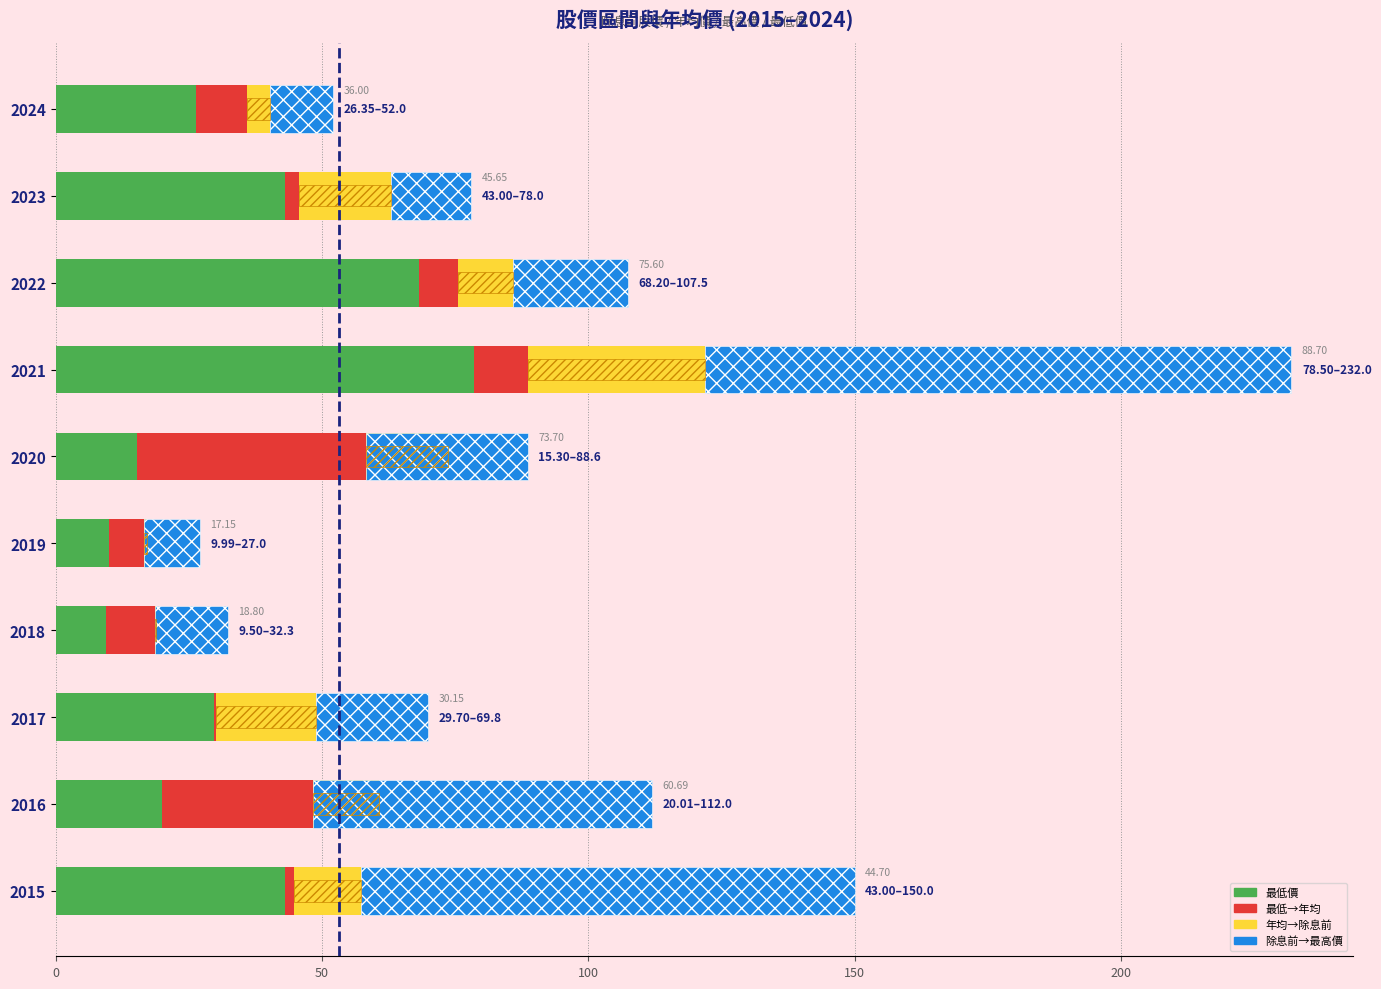

Between 2024 and 2022, which series saw the biggest shift?

最高價